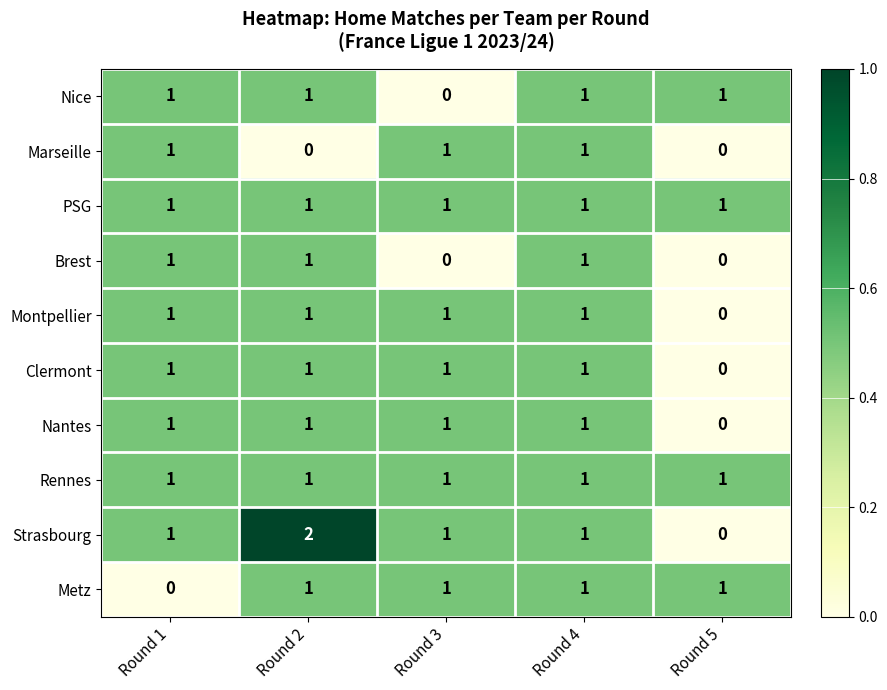

What is the total value across all series at Round 5?

4